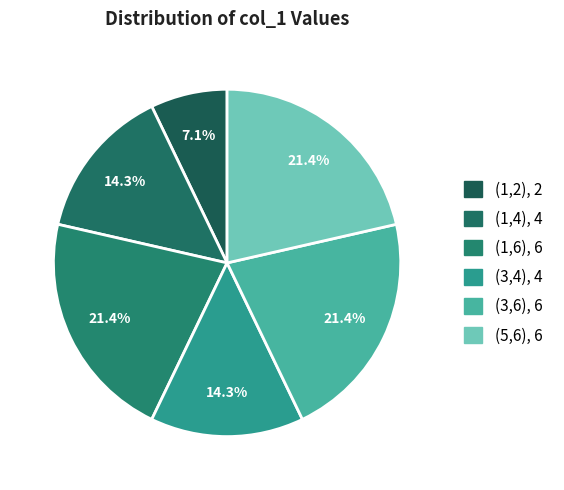

Which has a higher value, (1,2) or (1,6)?

(1,6)